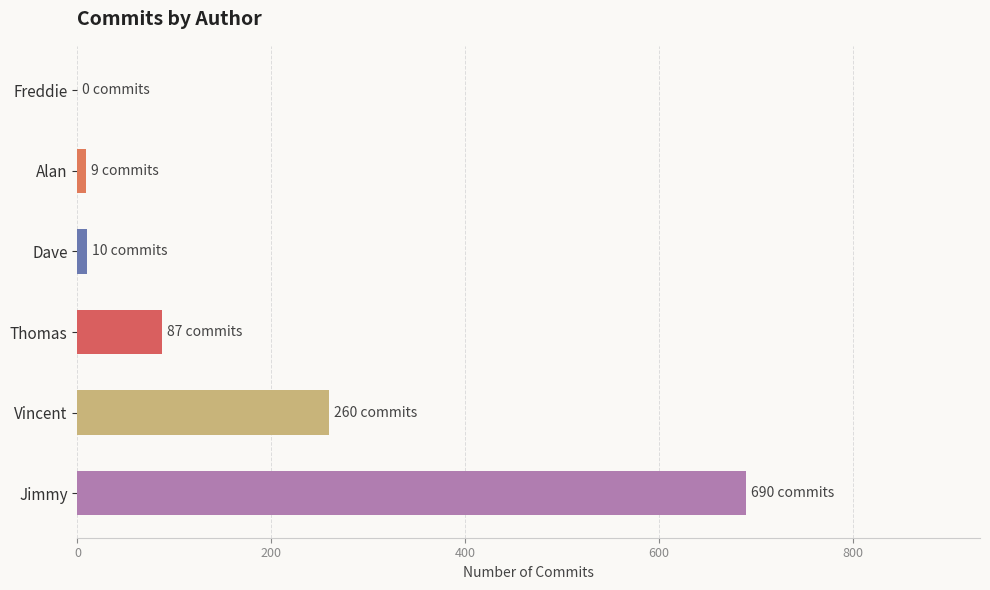

Are the bars grouped side by side (vs. stacked)?

No